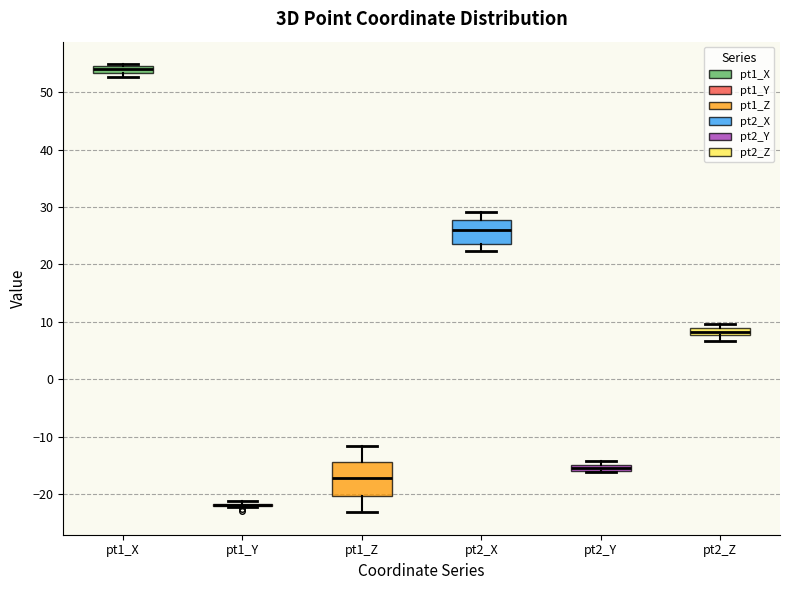

Where is the lower edge of the box for pt2_Y on the y-axis? The values are not printed on the chart, so give them approximately, as read against the axis.

-16